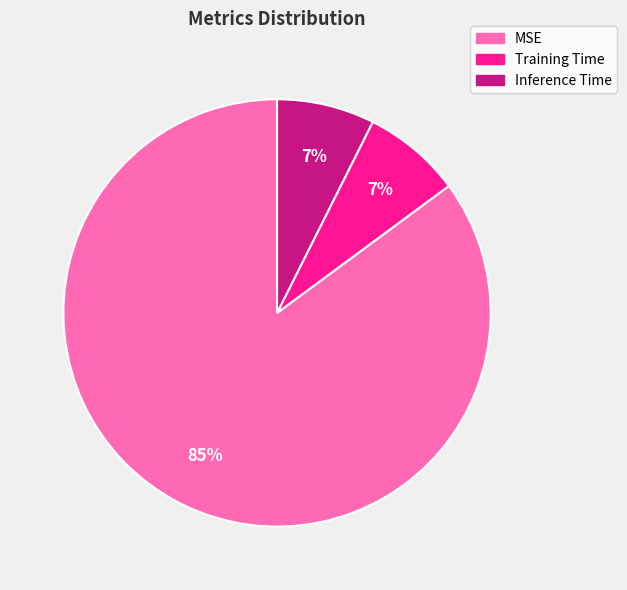

To the nearest percent, what is the average slice percentage?

33%